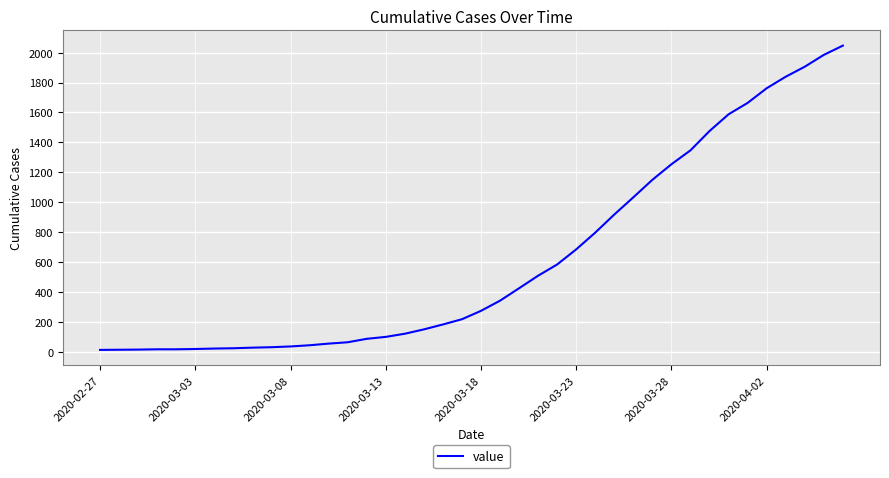

What is the maximum value shown in the chart?

2047